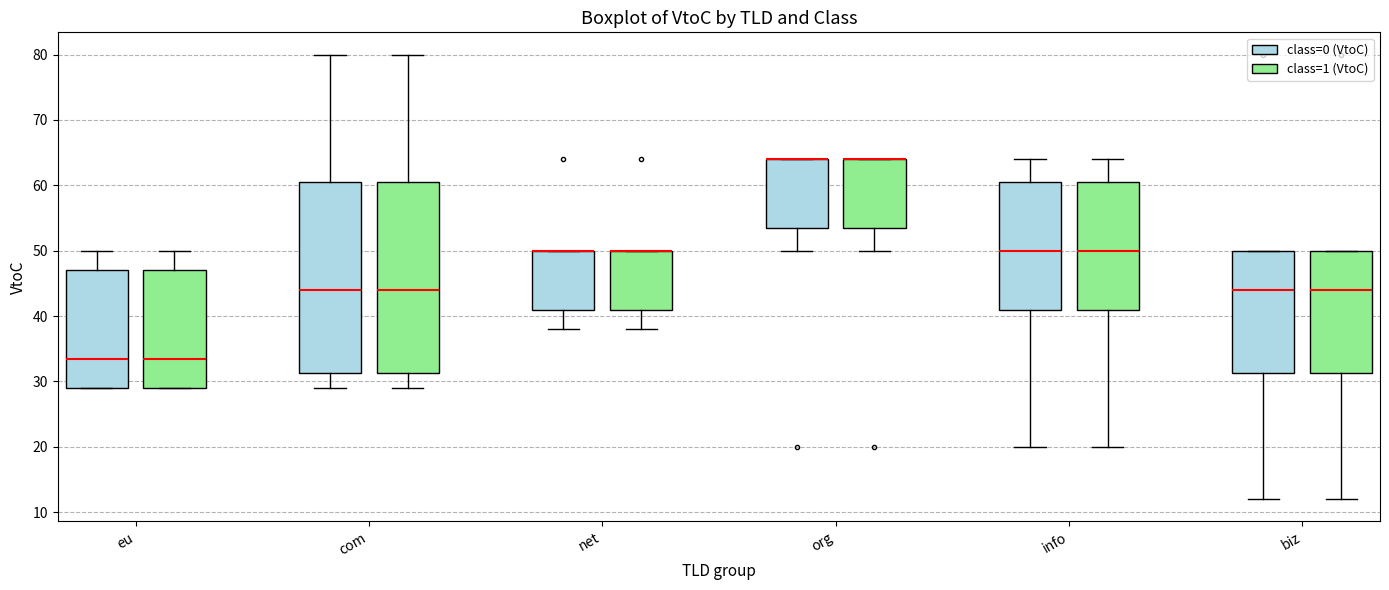

Where is the lower edge of the box for net (class=0 (VtoC)) on the y-axis? The values are not printed on the chart, so give them approximately, as read against the axis.

41